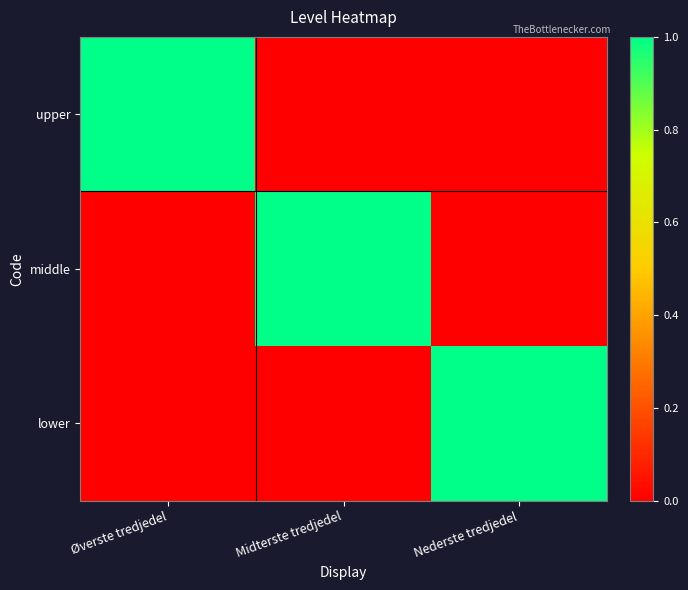

Count the number of data series in this chart.

3